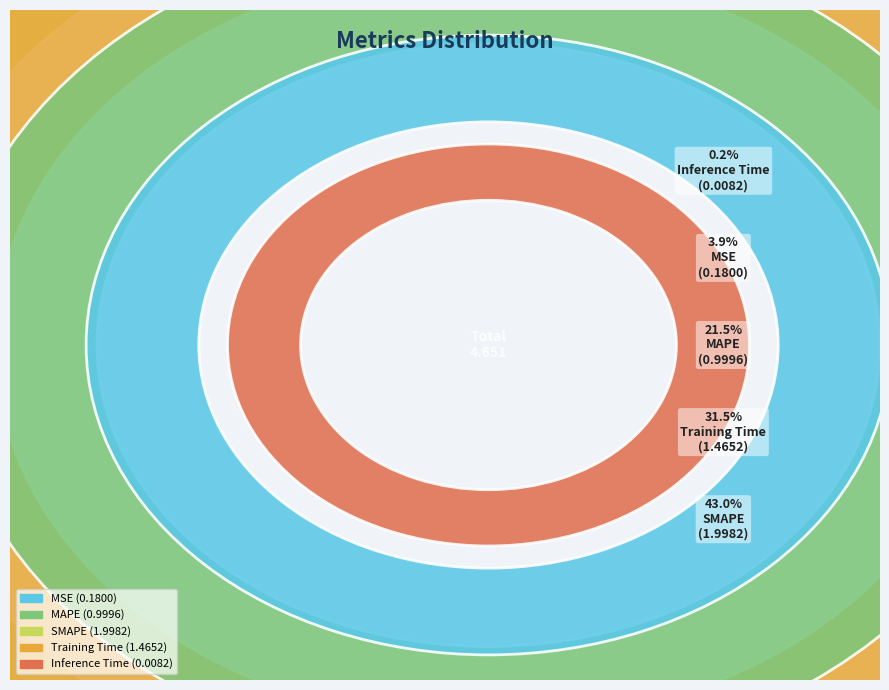

Do Training Time and MSE together represent more than half of the pie?

No